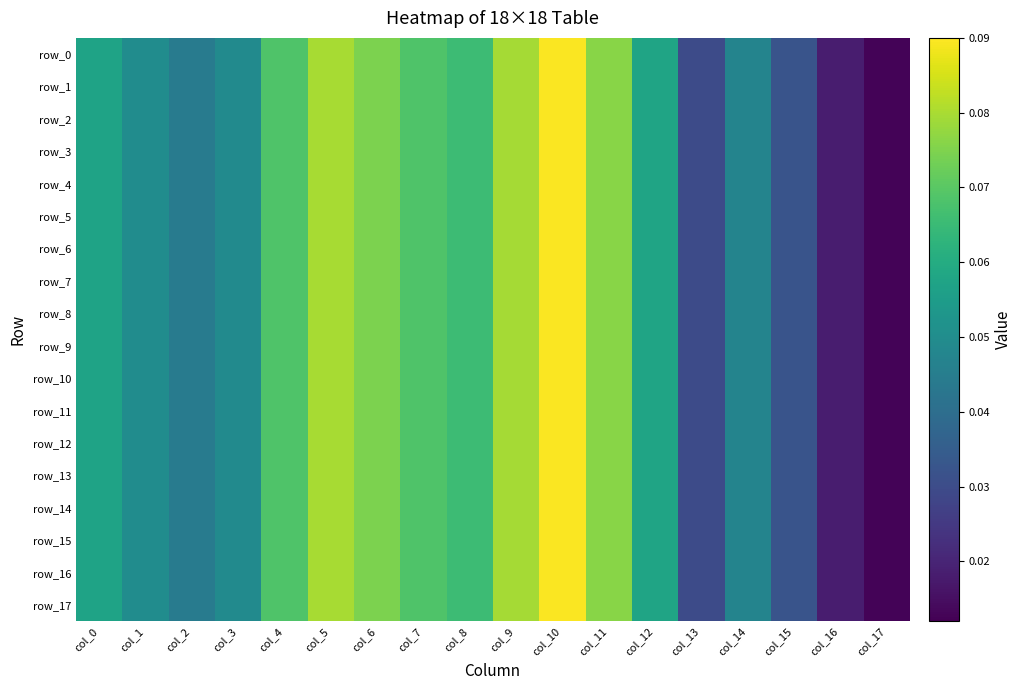

What is the difference between the second highest and minimum values in the row_14 series?

0.1